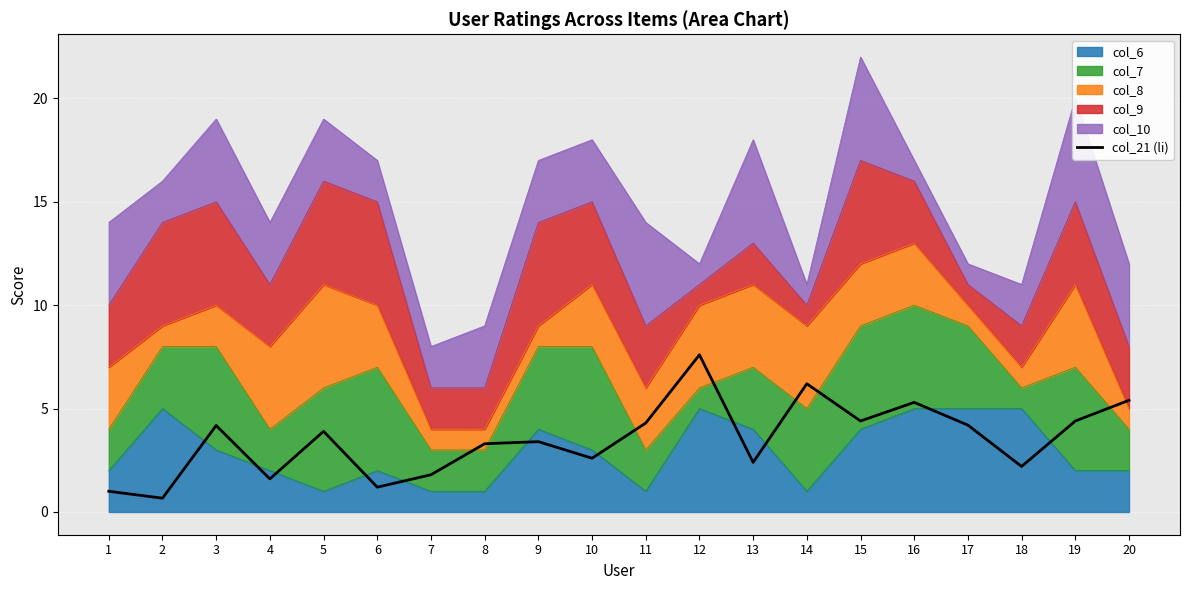

True or false: the data has more than 1 interior local peaks.

True